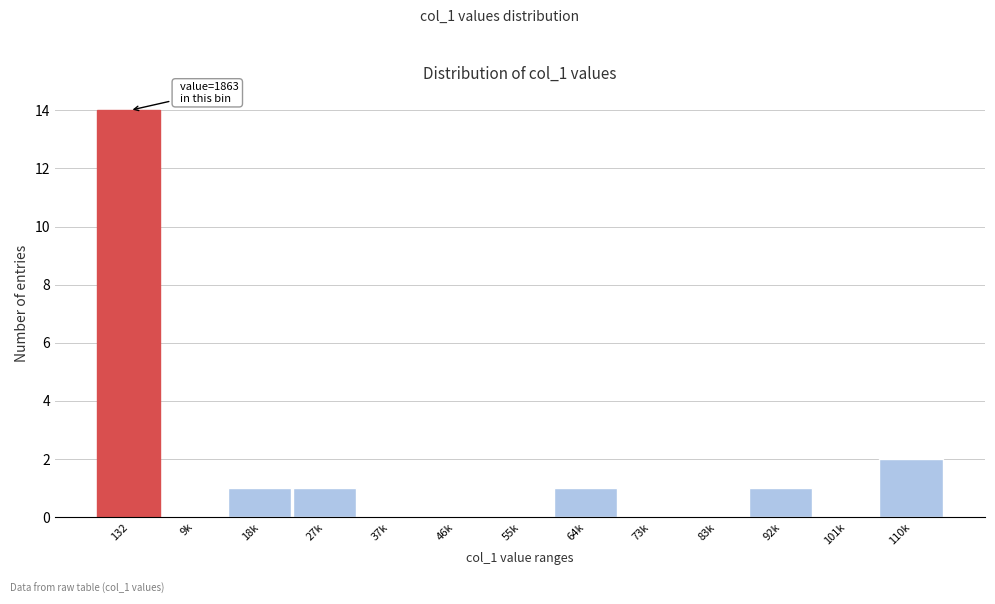

Reading left to right, list all the values displayed in this chart.

132=14	9k=0	18k=1	27k=1	37k=0	46k=0	55k=0	64k=1	73k=0	83k=0	92k=1	101k=0	110k=2